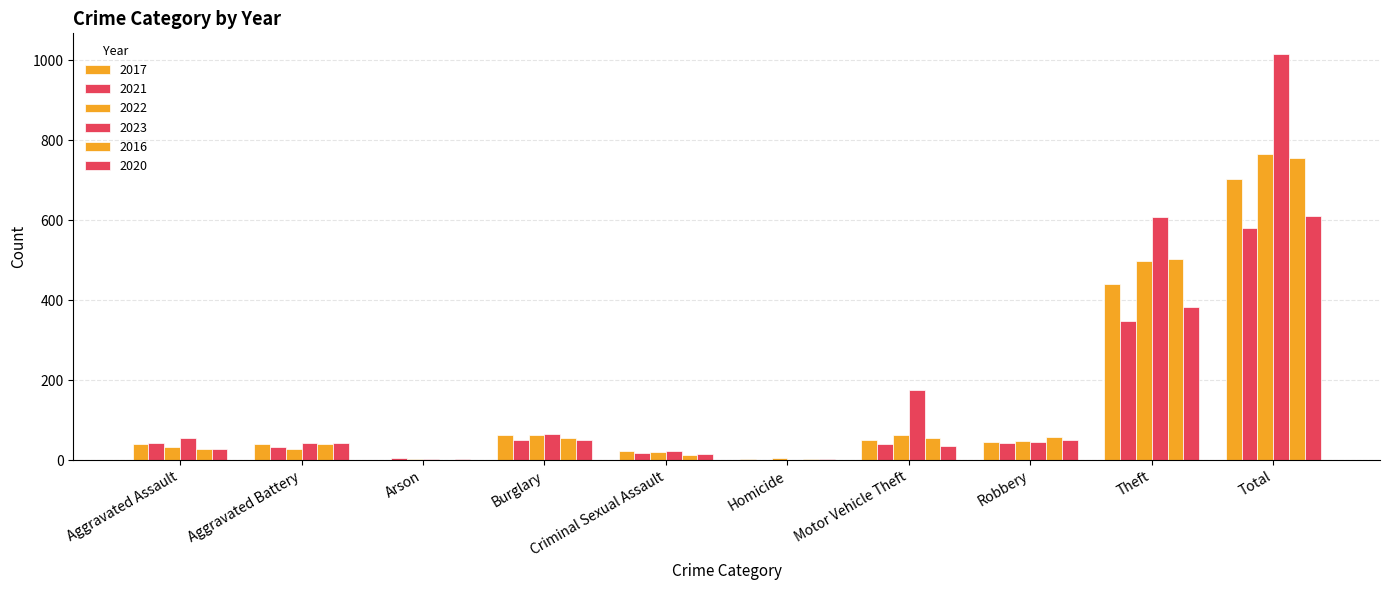

Reading left to right, list all the values displayed in this chart.

2017: Aggravated Assault=41	Aggravated Battery=40	Arson=1	Burglary=62	Criminal Sexual Assault=22	Homicide=2	Motor Vehicle Theft=50	Robbery=45	Theft=440	Total=703
2021: Aggravated Assault=43	Aggravated Battery=33	Arson=6	Burglary=50	Criminal Sexual Assault=17	Homicide=1	Motor Vehicle Theft=41	Robbery=42	Theft=347	Total=580
2022: Aggravated Assault=34	Aggravated Battery=28	Arson=4	Burglary=63	Criminal Sexual Assault=20	Homicide=5	Motor Vehicle Theft=64	Robbery=48	Theft=498	Total=764
2023: Aggravated Assault=55	Aggravated Battery=43	Arson=2	Burglary=65	Criminal Sexual Assault=22	Homicide=1	Motor Vehicle Theft=175	Robbery=46	Theft=607	Total=1016
2016: Aggravated Assault=27	Aggravated Battery=41	Arson=1	Burglary=55	Criminal Sexual Assault=13	Homicide=2	Motor Vehicle Theft=55	Robbery=59	Theft=502	Total=755
2020: Aggravated Assault=27	Aggravated Battery=43	Arson=2	Burglary=51	Criminal Sexual Assault=15	Homicide=2	Motor Vehicle Theft=36	Robbery=50	Theft=383	Total=609